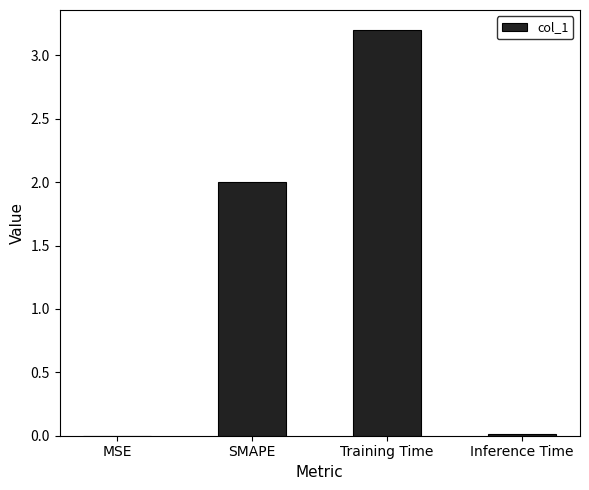

True or false: the data shows 0.0 at Inference Time.

True